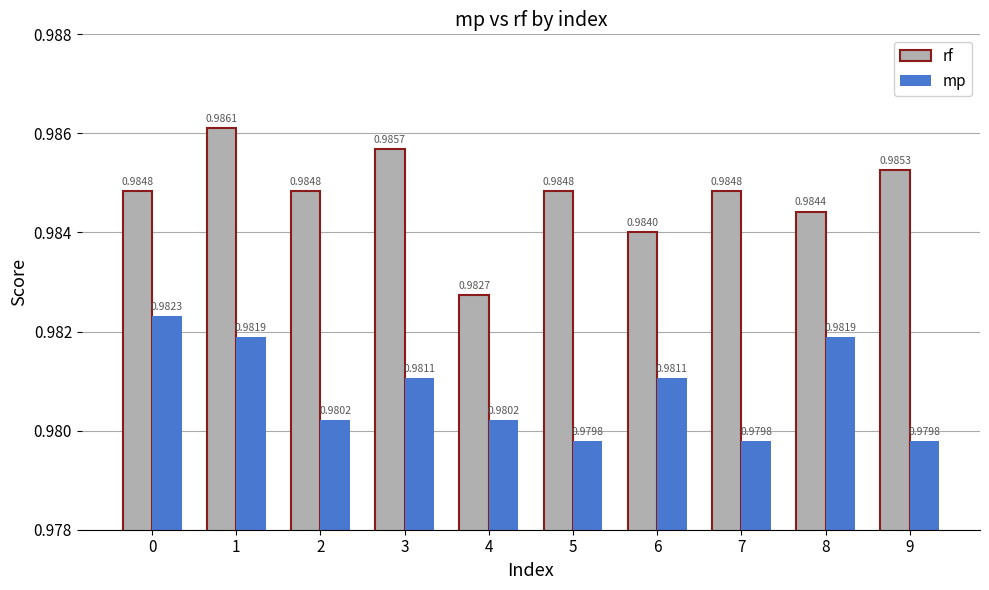

At 6, list the series in order from smallest to largest.

mp, rf